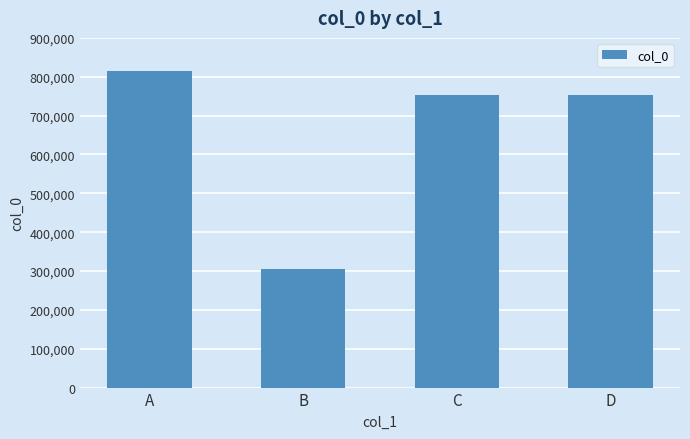

What is the value of the 4th bar from the left?

752950